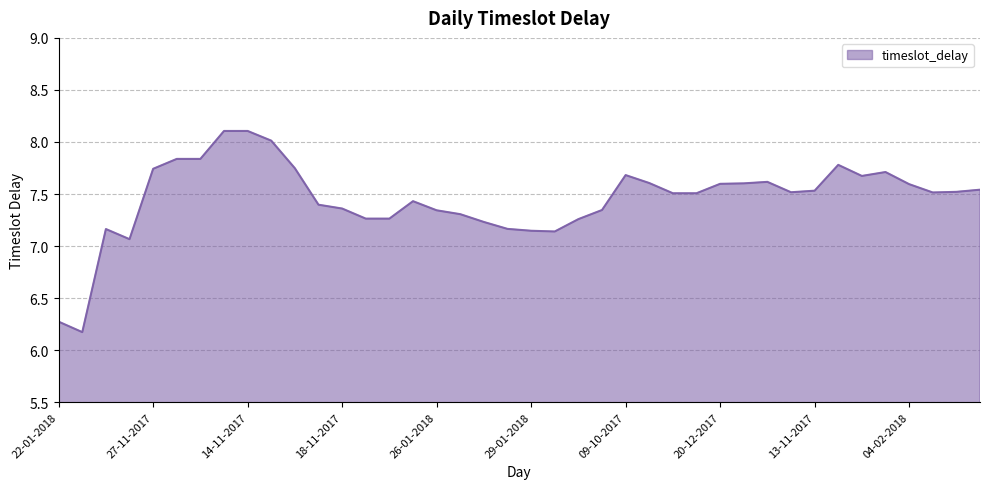

What is the maximum value shown in the chart?

8.1